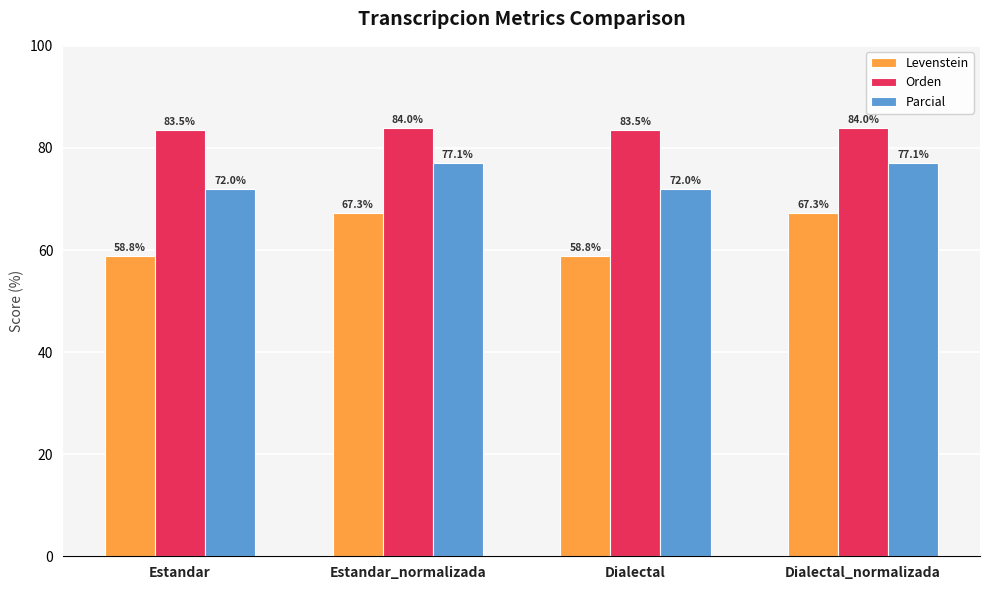

List the series in order of their peak value, highest first.

Orden, Parcial, Levenstein